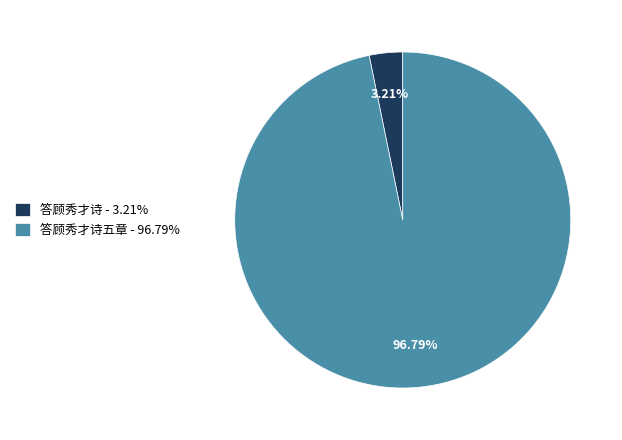

Which has a higher value, 答顾秀才诗五章 - 96.79% or 答顾秀才诗 - 3.21%?

答顾秀才诗五章 - 96.79%